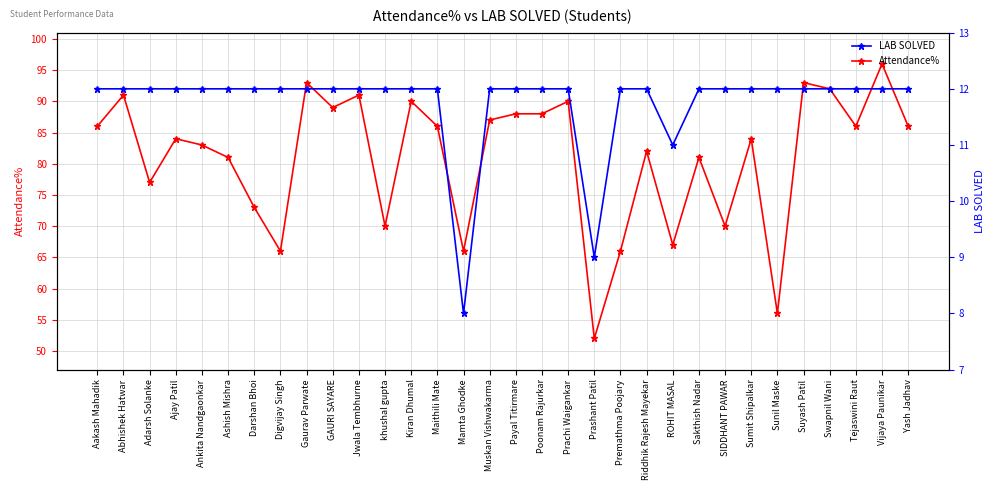

Reading right to left, list all the values displayed in this chart.

Attendance%: 86	96	86	92	93	56	84	70	81	67	82	66	52	90	88	88	87	66	86	90	70	91	89	93	66	73	81	83	84	77	91	86
LAB SOLVED: 12	12	12	12	12	12	12	12	12	11	12	12	9	12	12	12	12	8	12	12	12	12	12	12	12	12	12	12	12	12	12	12